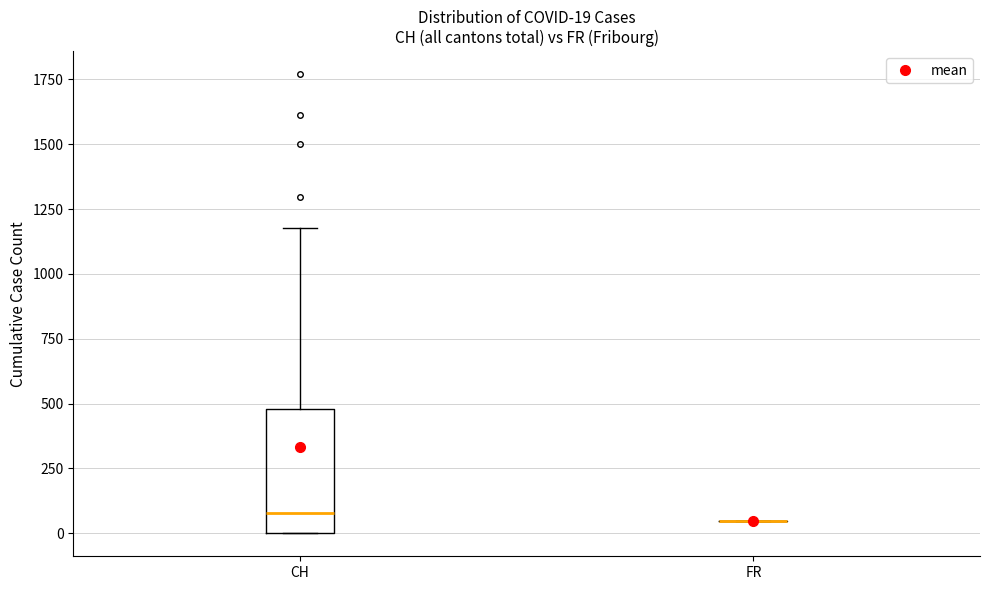

Comparing the boxes themselves (not the whiskers), which one is the tallest?

CH